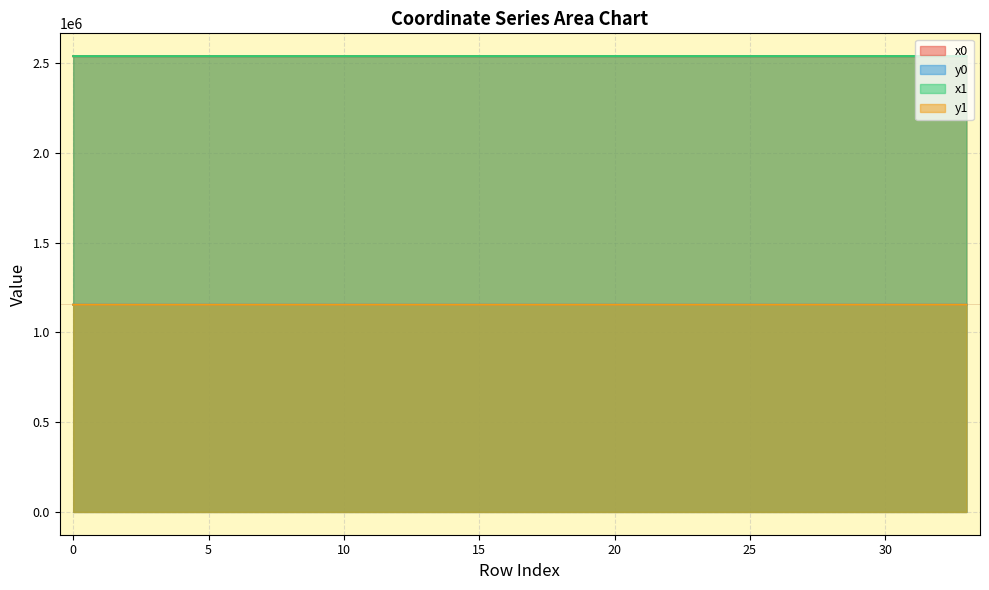

Read the y1 value at 16.

1153813.9